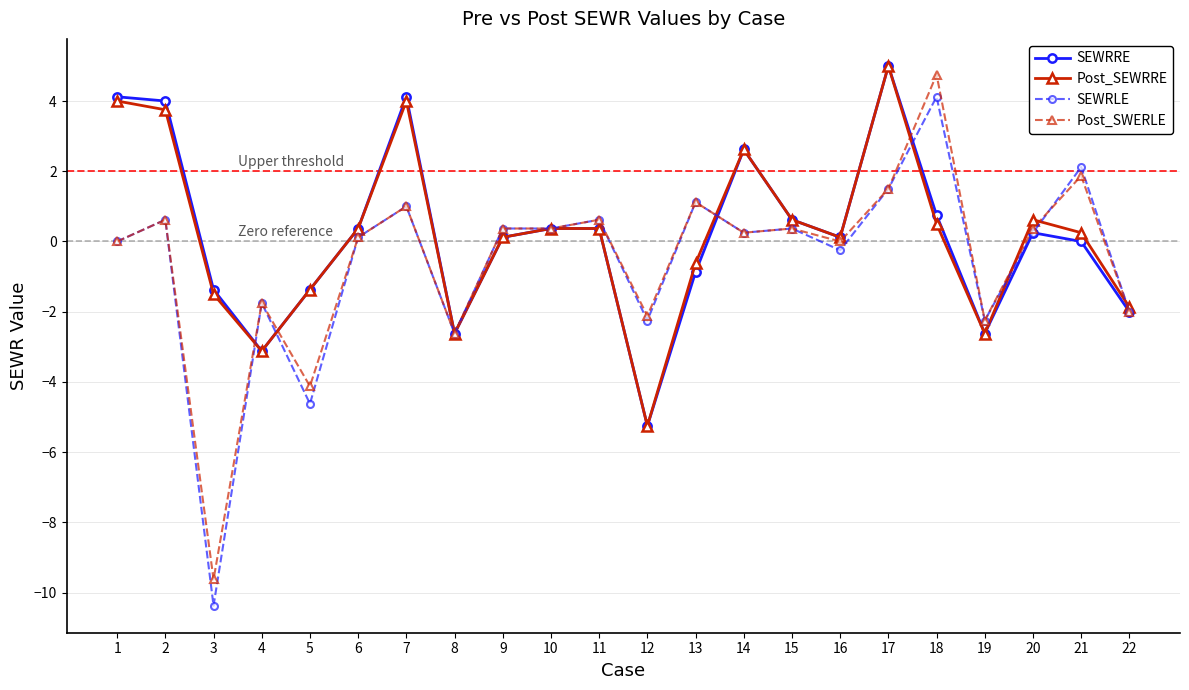

How many lines are shown in the chart?

4